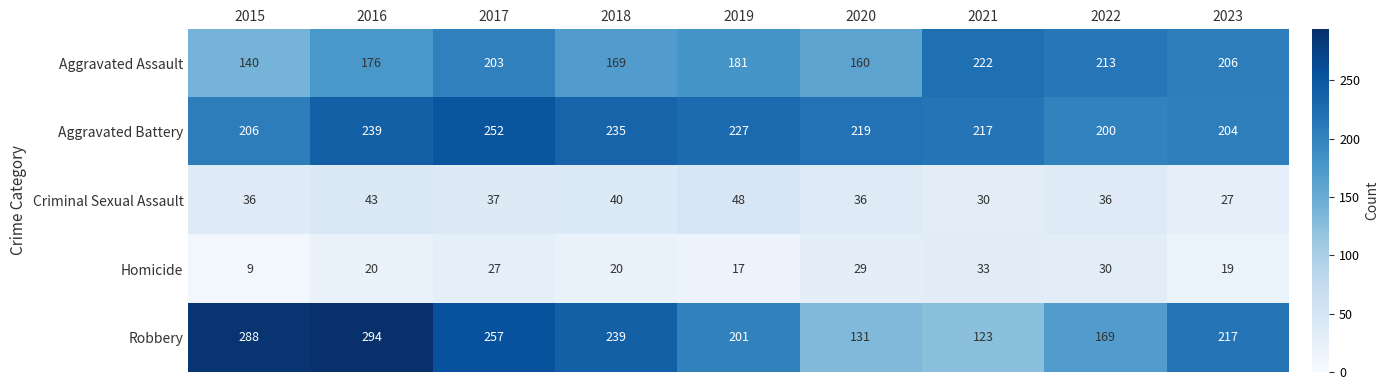

What is the difference between the highest and lowest values at 2017?

230